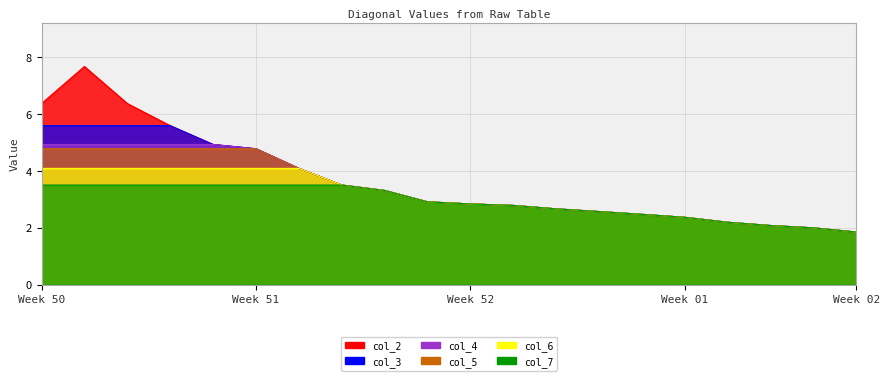

The col_4 series shows 2.1 at 17. True or false?

True